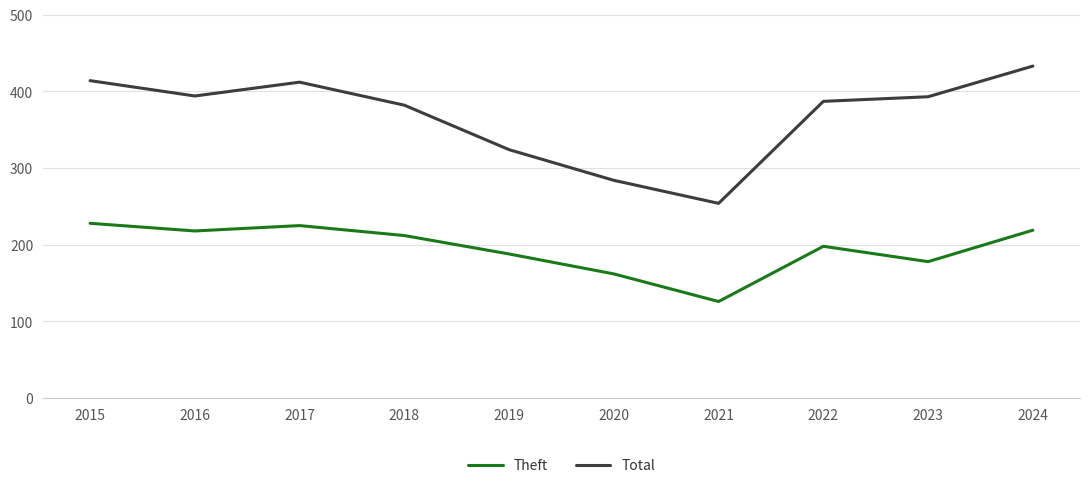

What is the difference between the maximum and minimum values in the Theft series?

102